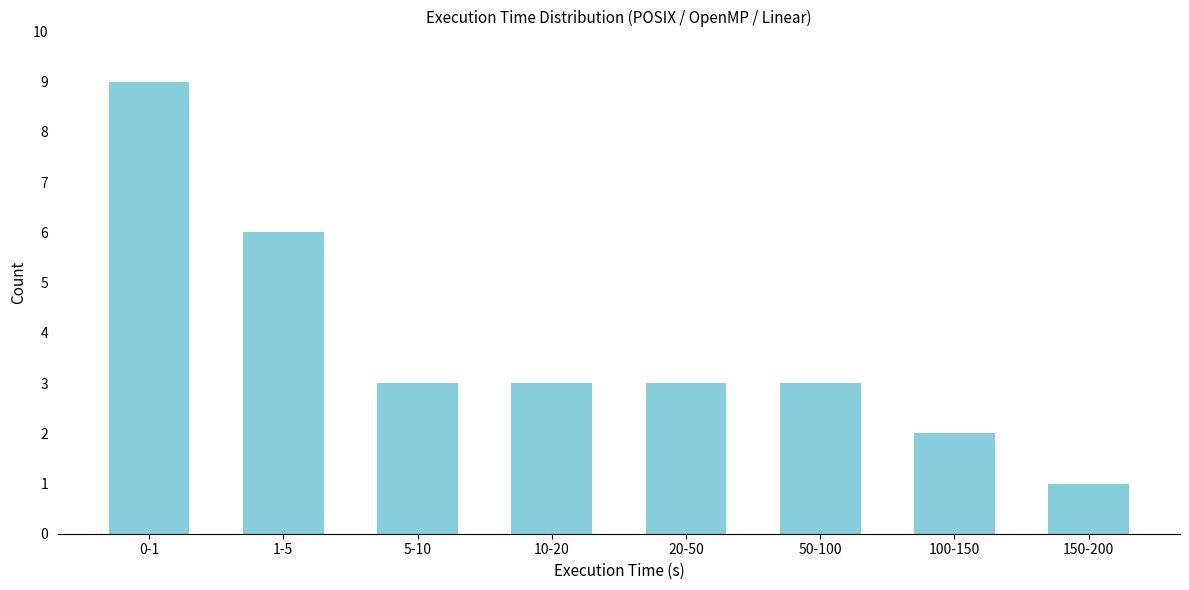

Reading left to right, list all the values displayed in this chart.

9	6	3	3	3	3	2	1